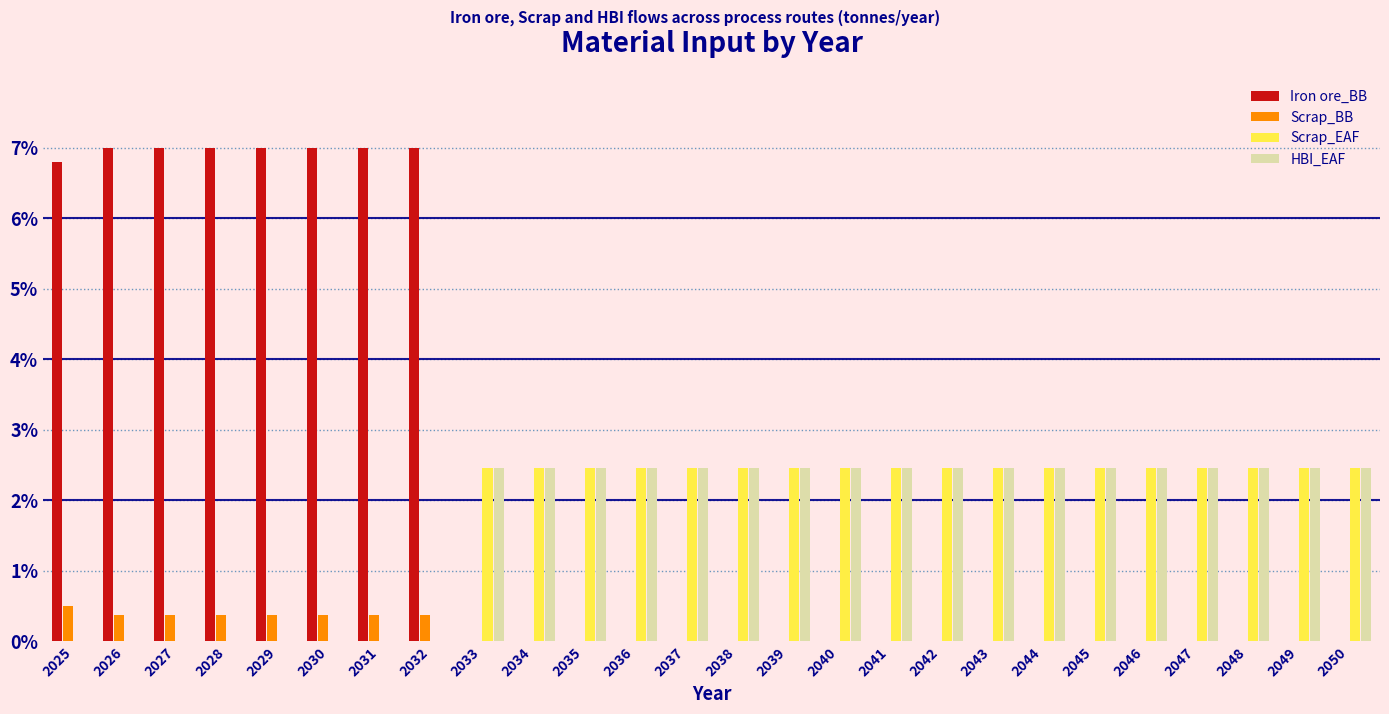

Which series has the largest total across all categories?

Iron ore_BB